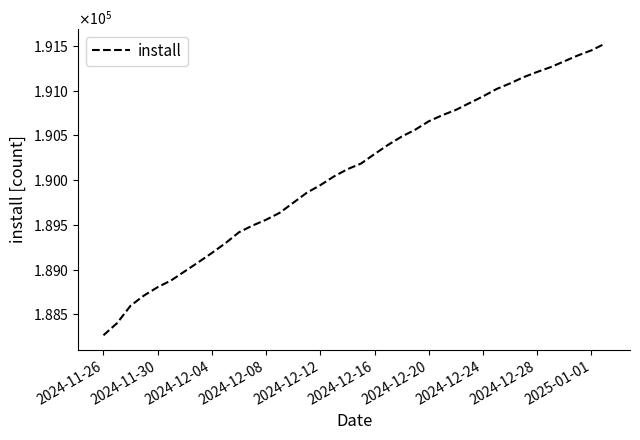

True or false: there are more than 0 points higher than both neighbors.

False